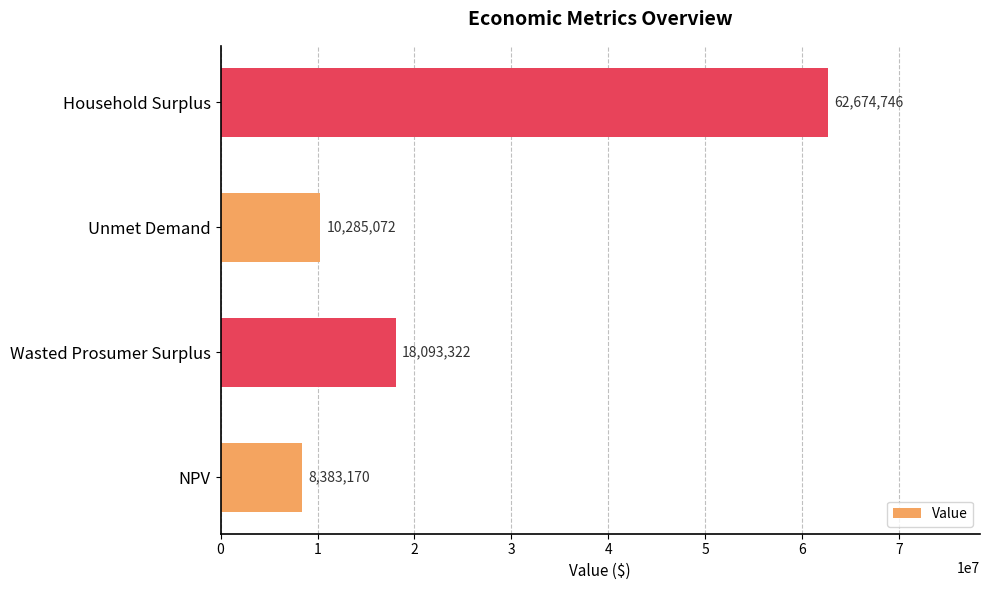

How many data points does each series have?

4